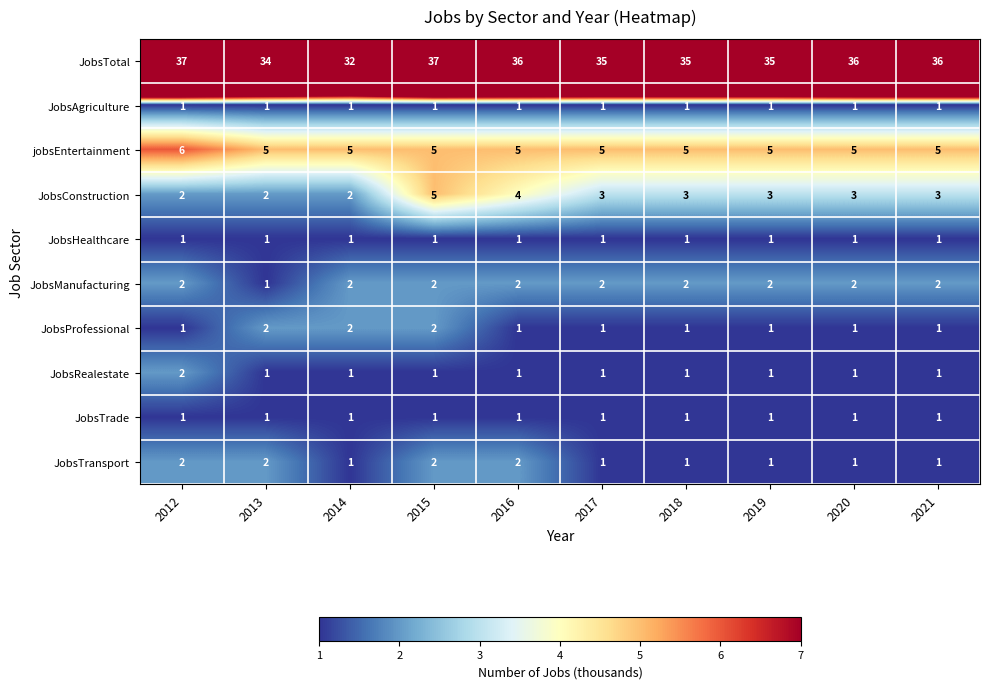

At which label does JobsTotal first exceed 36?

2012